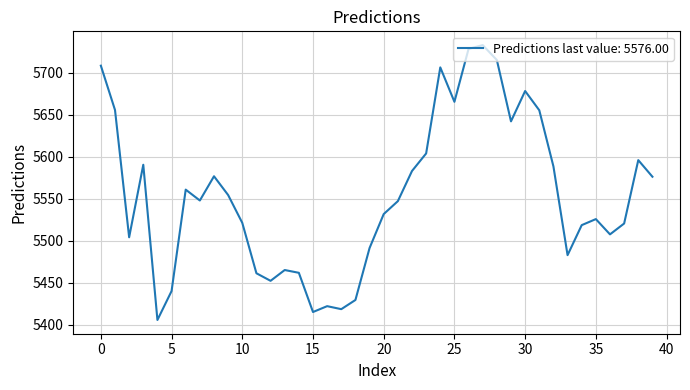

What is the maximum value shown in the chart?

5732.7